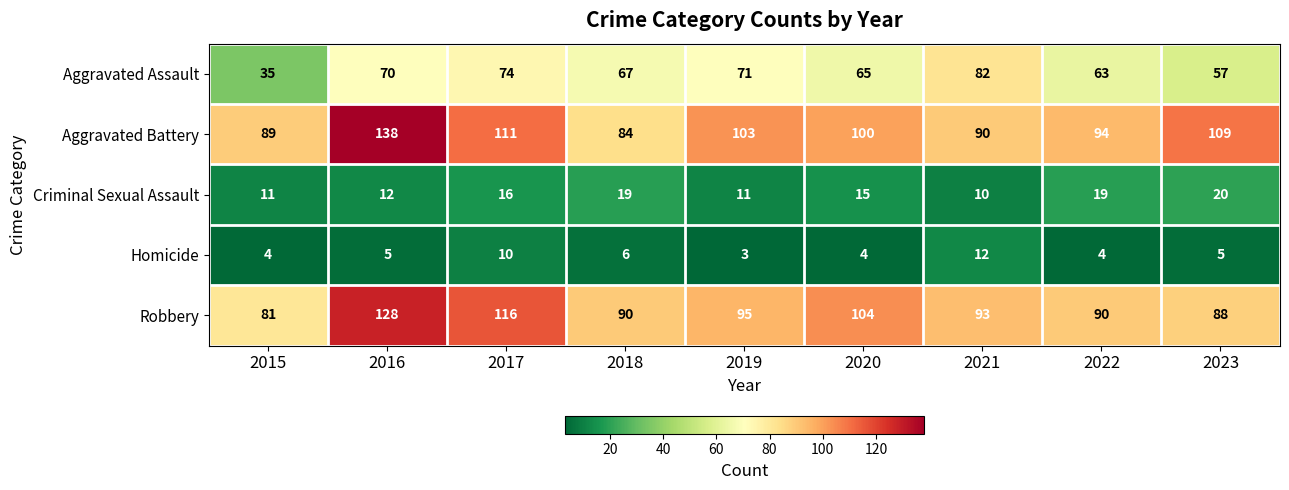

Where is Homicide nearest to the value 7?

2018